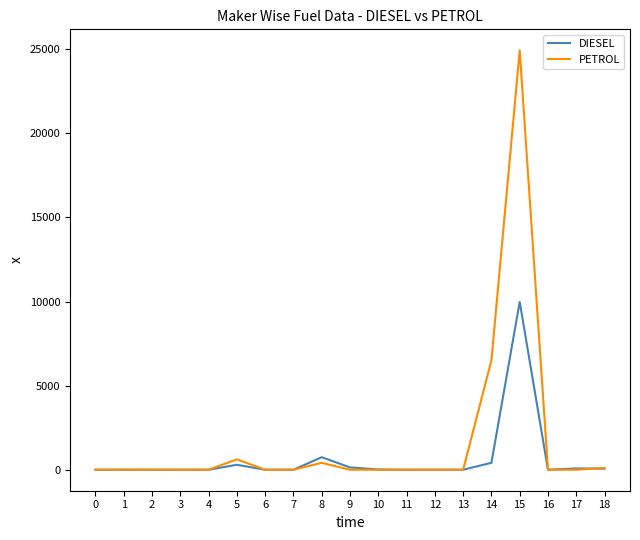

What are all the series names shown in the legend?

DIESEL, PETROL